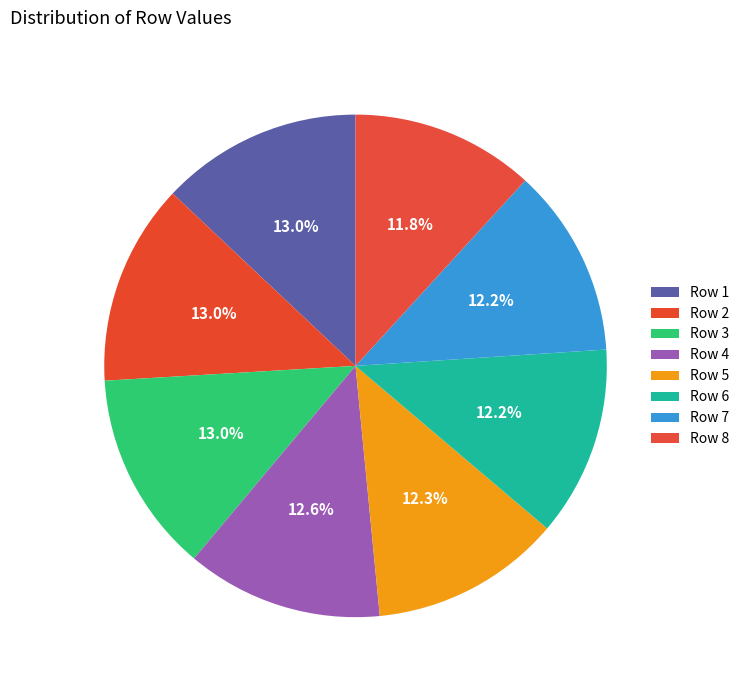

What is the largest slice in the pie chart?

Row 1